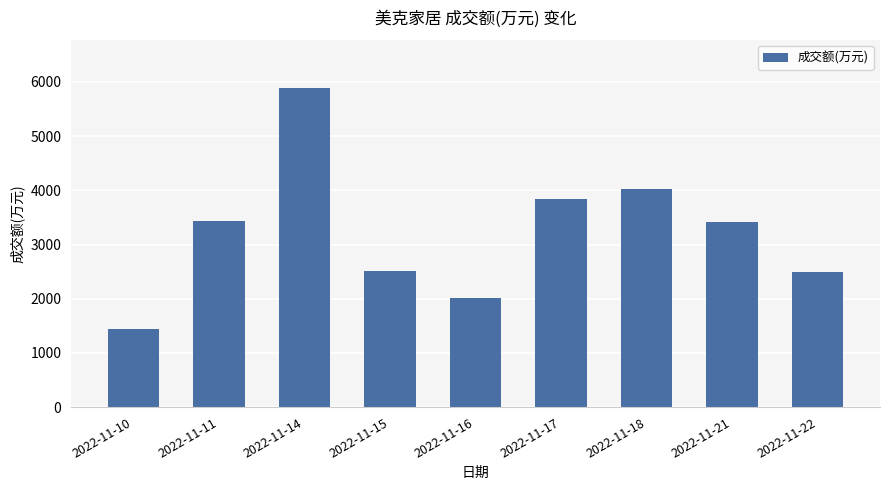

The value at 2022-11-22 is 2486. True or false?

True